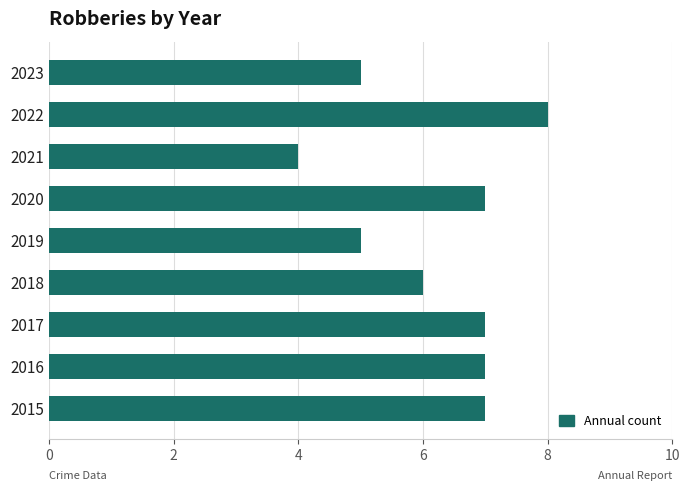

What is the ratio of the value at 2020 to the value at 2019?

1.4